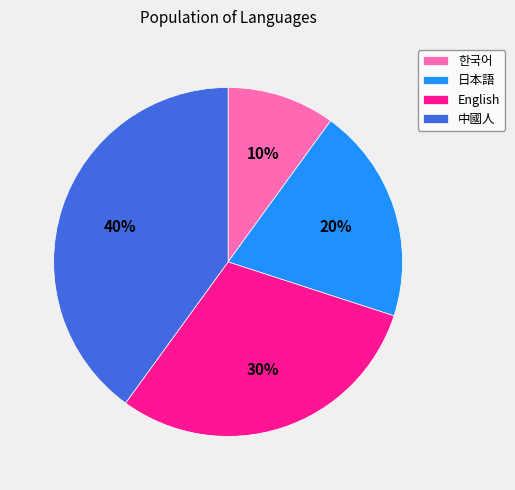

To the nearest percent, what is the combined percentage of 日本語 and 한국어?

30%